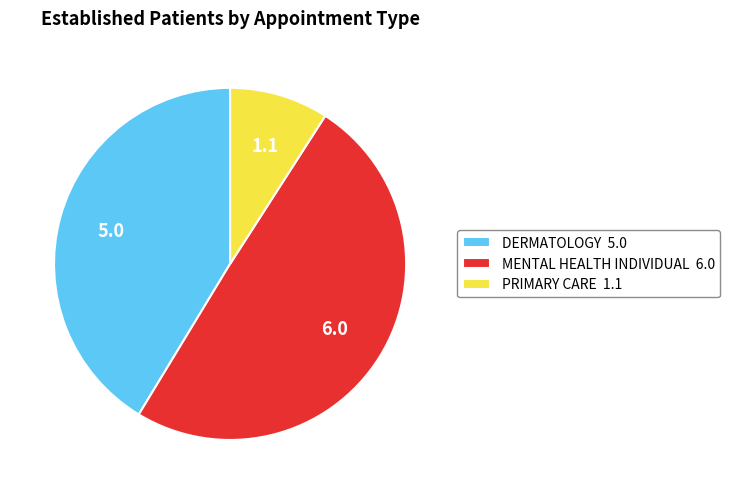

True or false: MENTAL HEALTH INDIVIDUAL accounts for 50% of the total.

True